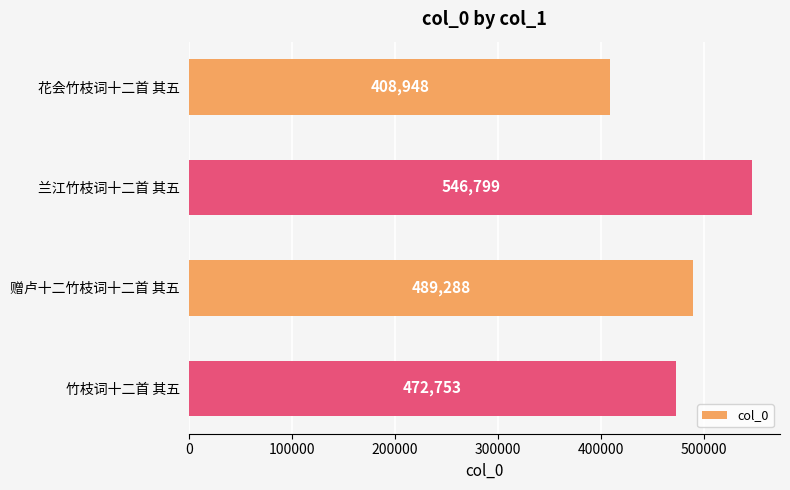

How many categories are shown in the chart?

4